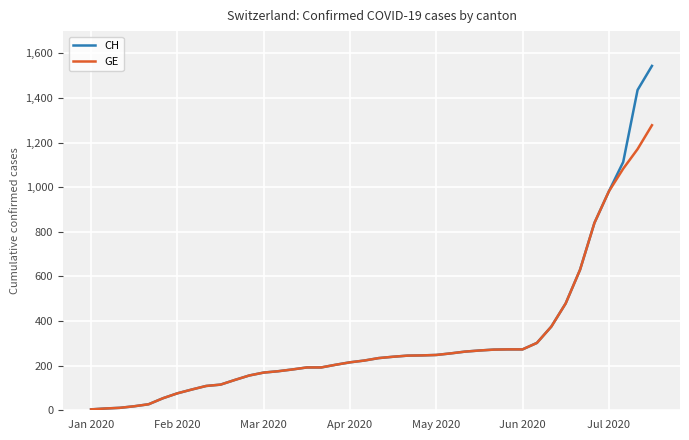

Rank the series by their maximum value, from highest to lowest.

CH, GE